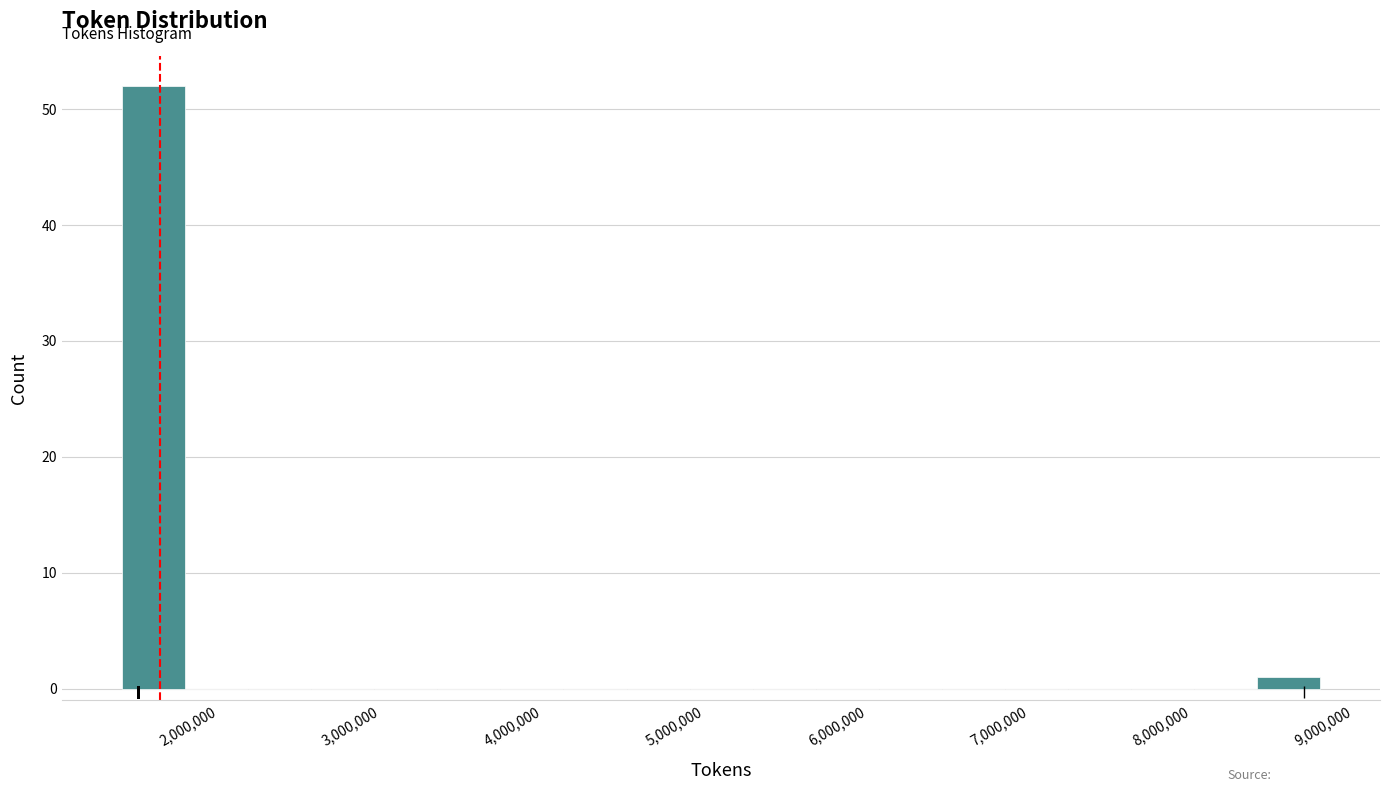

Around what value on the x-axis is the tallest bar? Give the approximate position of its centre, as read against the axis.

1600000